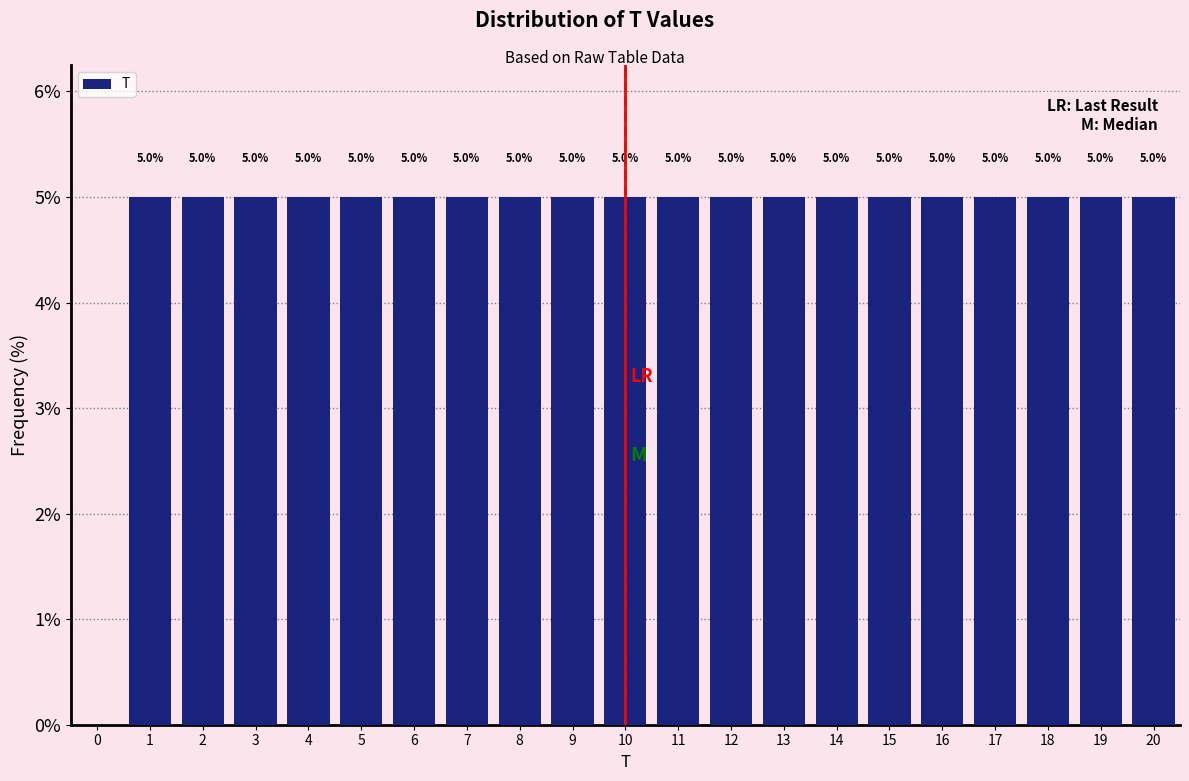

Reading left to right, extract all data points from this chart.

0=0	1=5	2=5	3=5	4=5	5=5	6=5	7=5	8=5	9=5	10=5	11=5	12=5	13=5	14=5	15=5	16=5	17=5	18=5	19=5	20=5